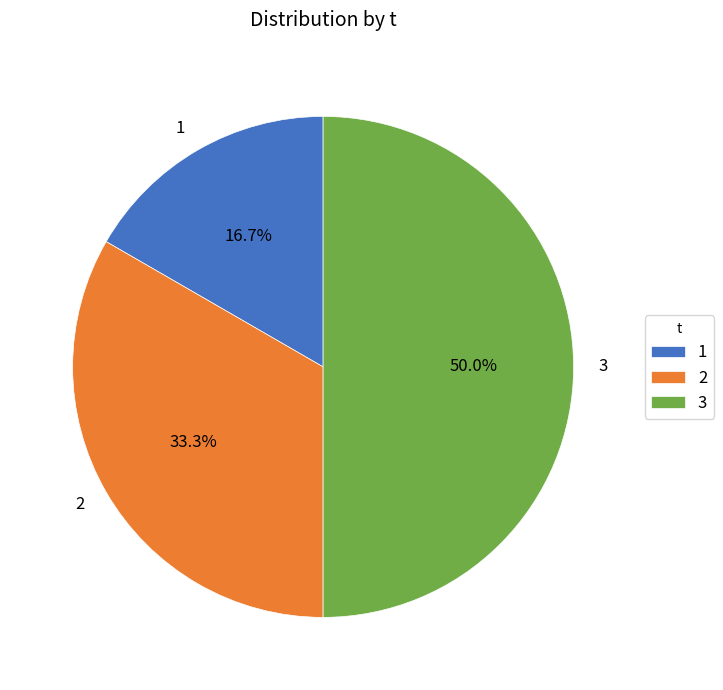

Is it true that 1 is 17% of the pie?

True